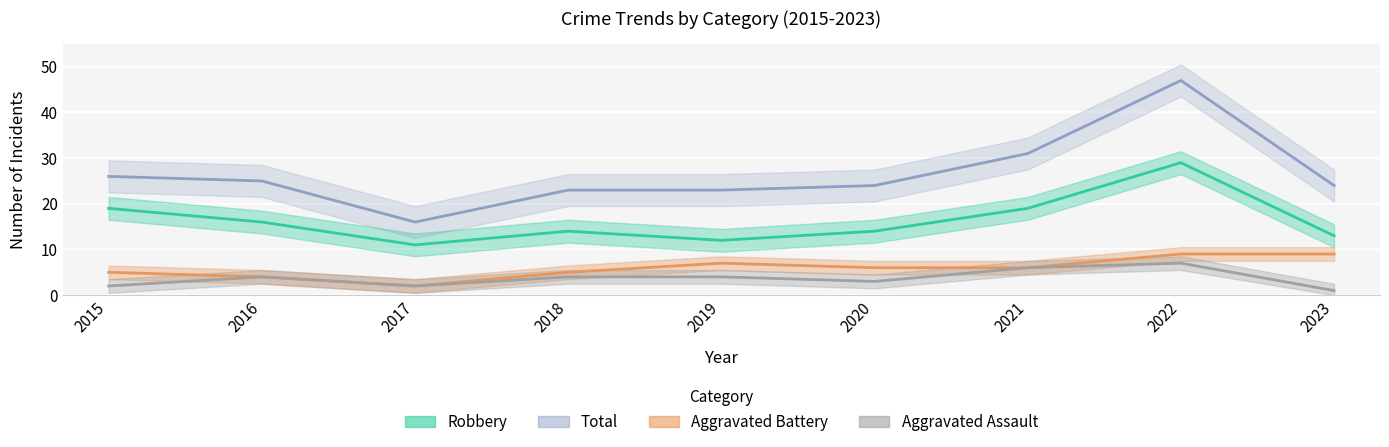

List the series in order of their peak value, highest first.

Total, Robbery, Aggravated Battery, Aggravated Assault